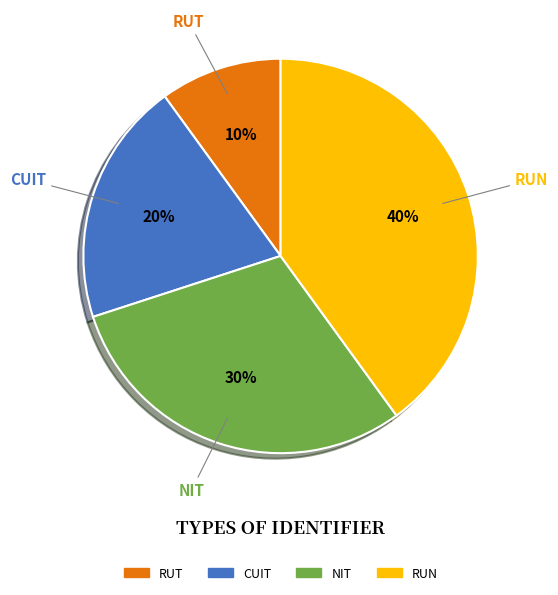

Is it true that RUN is 40% of the pie?

True